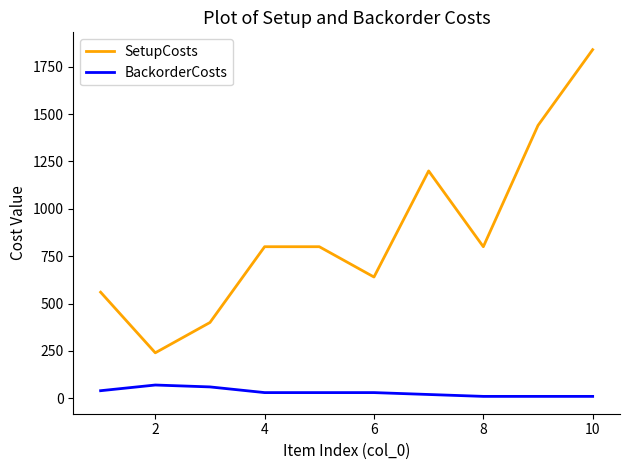

Reading right to left, transcribe all the data shown in this chart.

SetupCosts: 1840	1440	800	1200	640	800	800	400	240	560
BackorderCosts: 10	10	10	20	30	30	30	60	70	40